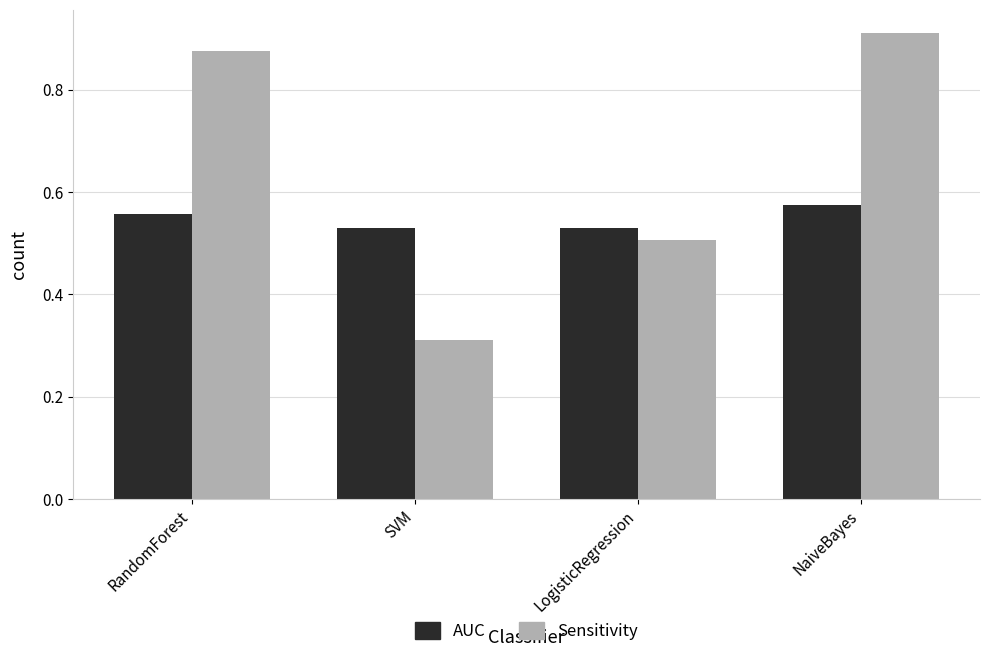

Is the value of AUC at LogisticRegression greater than the value of Sensitivity at LogisticRegression?

Yes